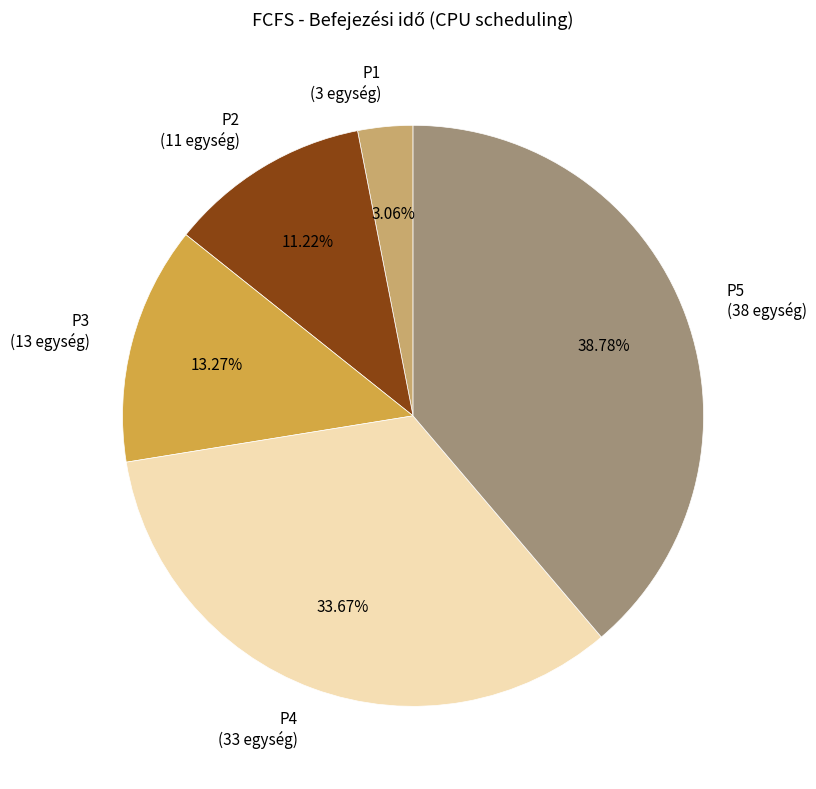

Rank the categories by value from highest to lowest.

P5, P4, P3, P2, P1